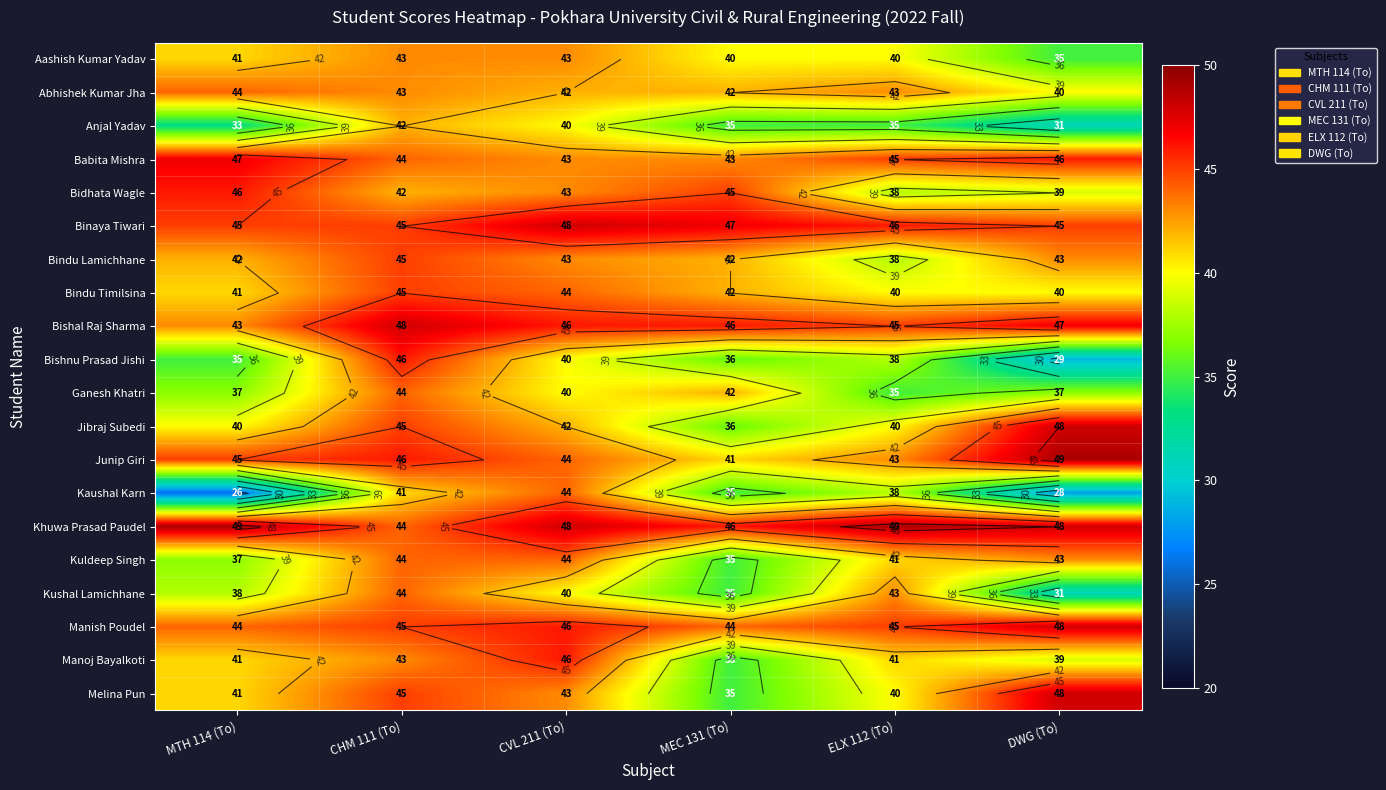

What is the maximum value for Kaushal Karn?

44